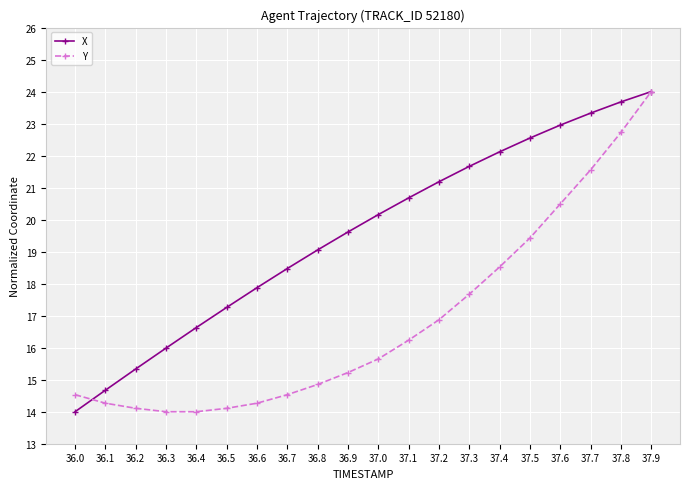

What is the spread (max minus min) of values at 37.2?

4.3